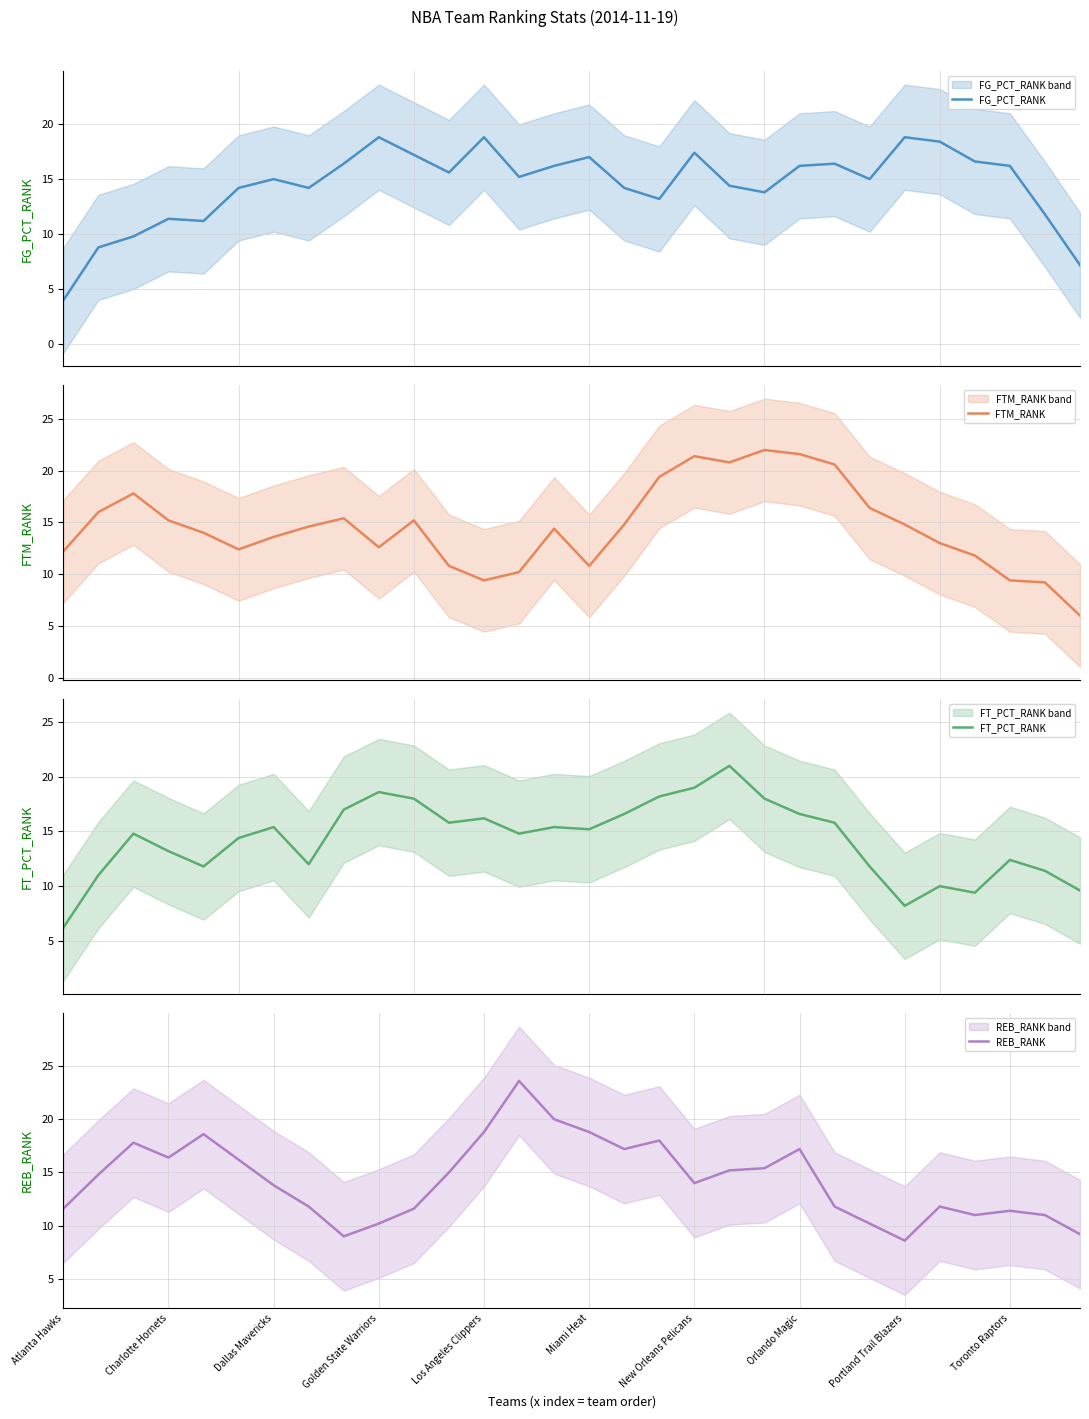

Count the number of categories in the chart.

30